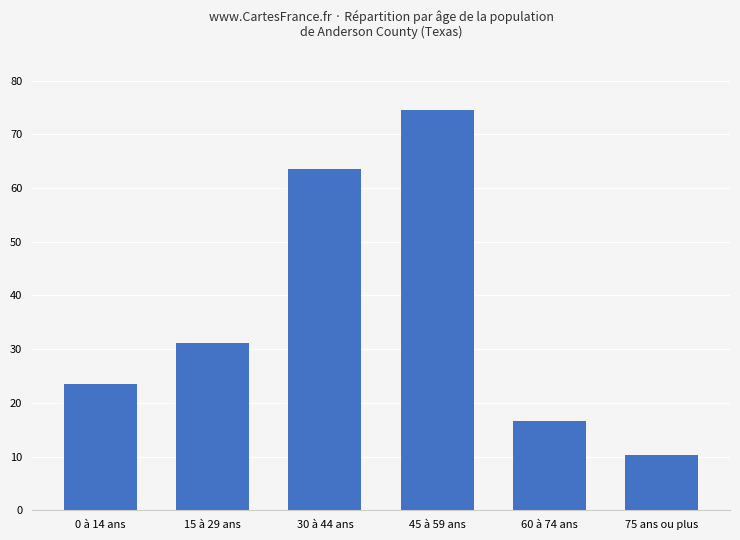

What value does the data have at 15 à 29 ans?

31.1